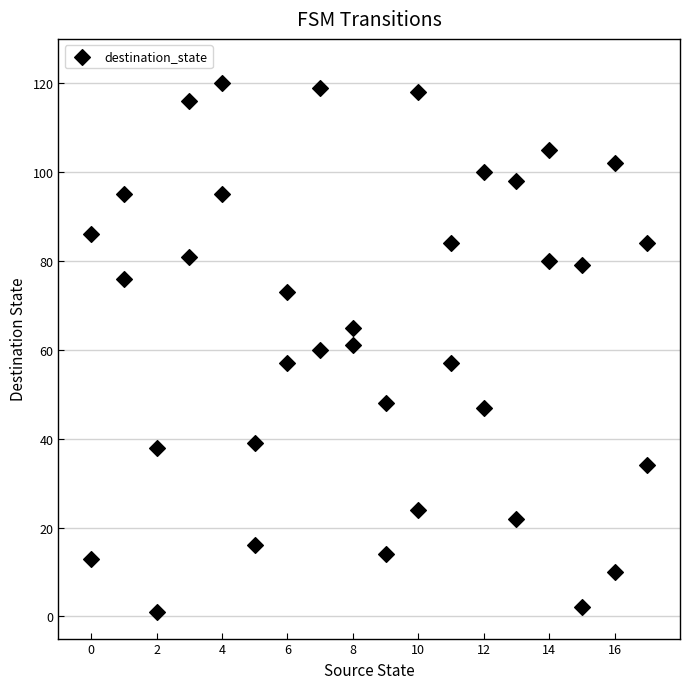

What is the range of Y values (max minus min)?

119